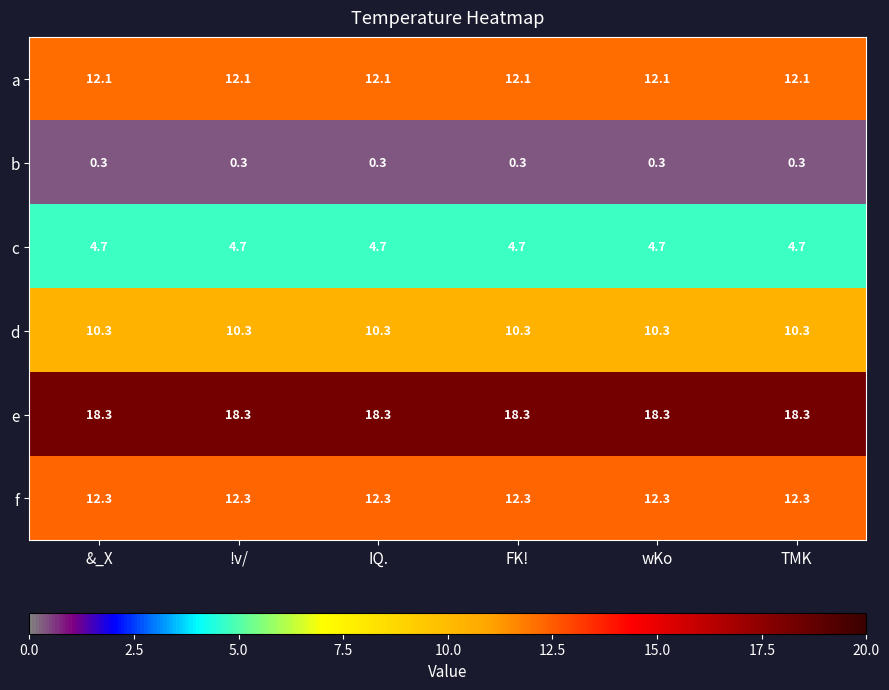

List the series in order of their peak value, highest first.

e, f, a, d, c, b